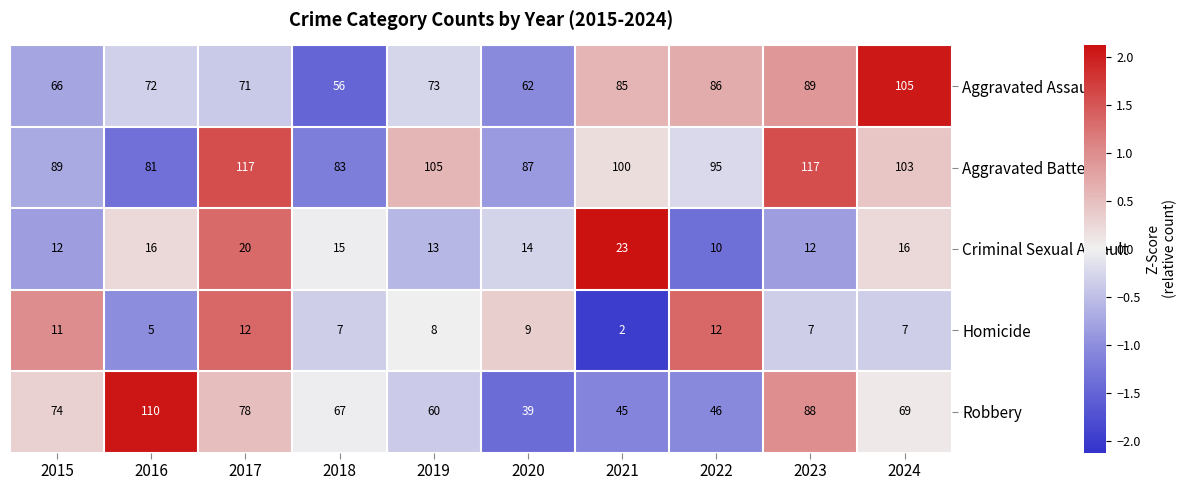

At which label does Homicide reach its minimum?

2021